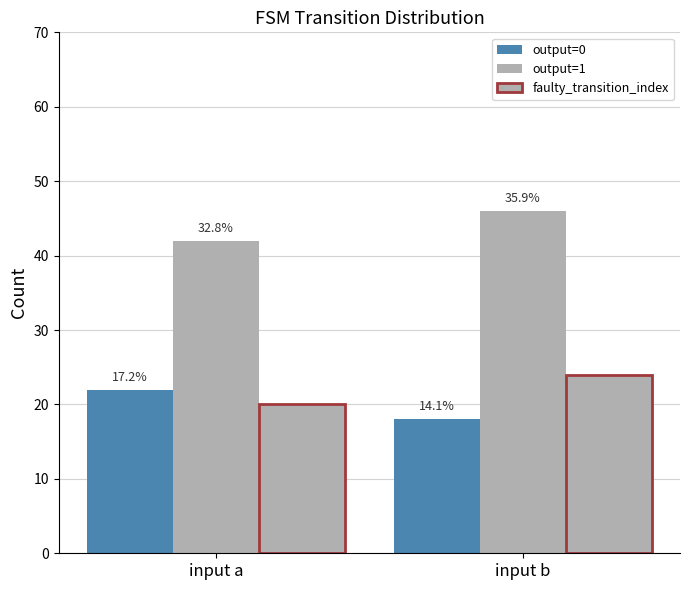

Are the bars horizontal?

No